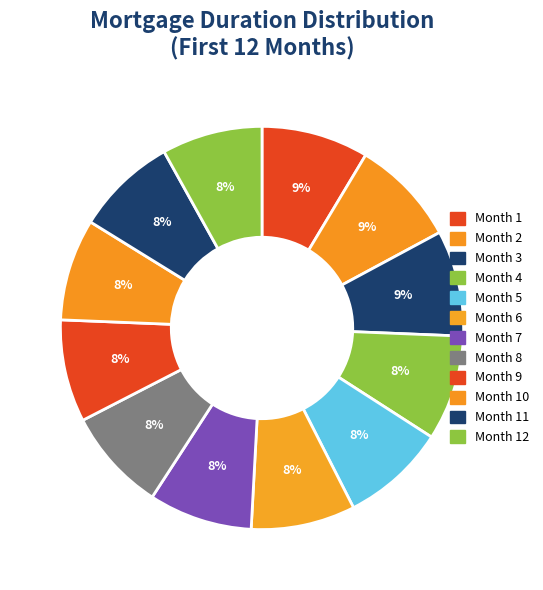

What portion of the pie excludes Month 1?

91.4%